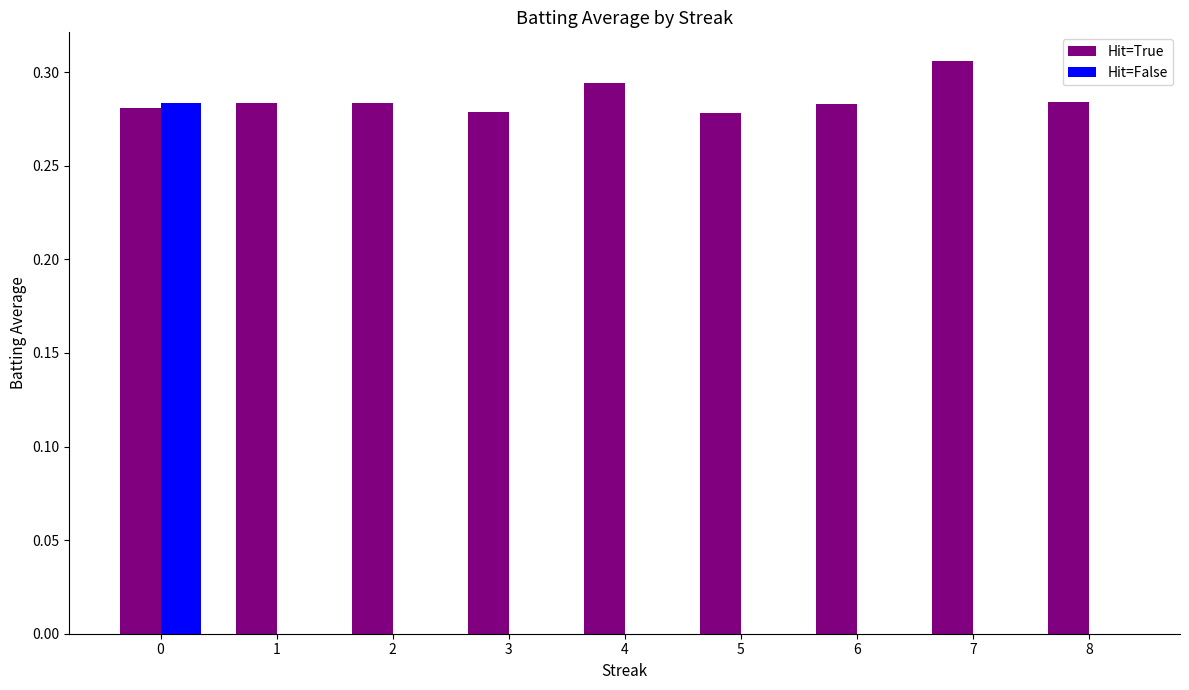

The value of Hit=True at 6 is 0.5. True or false?

False